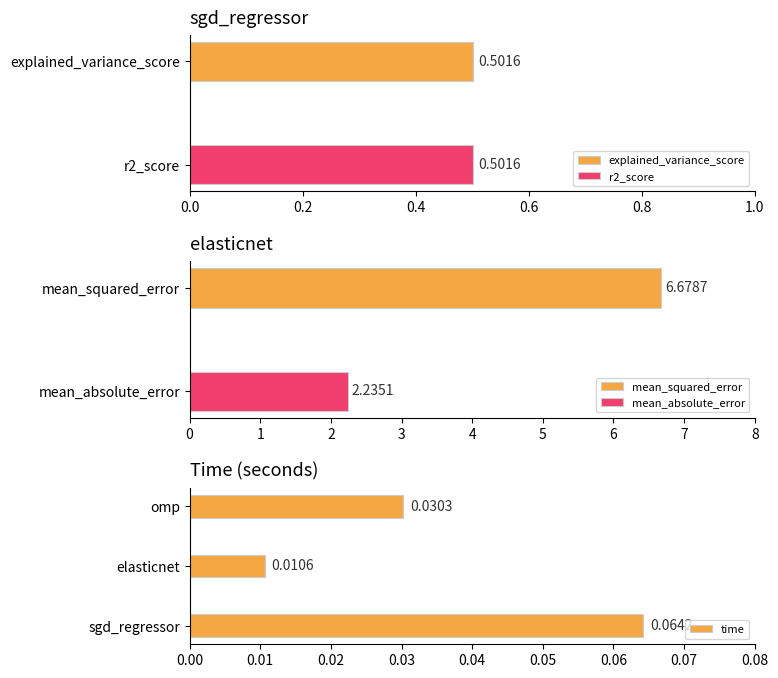

What is the difference between the maximum and minimum values?

0.1